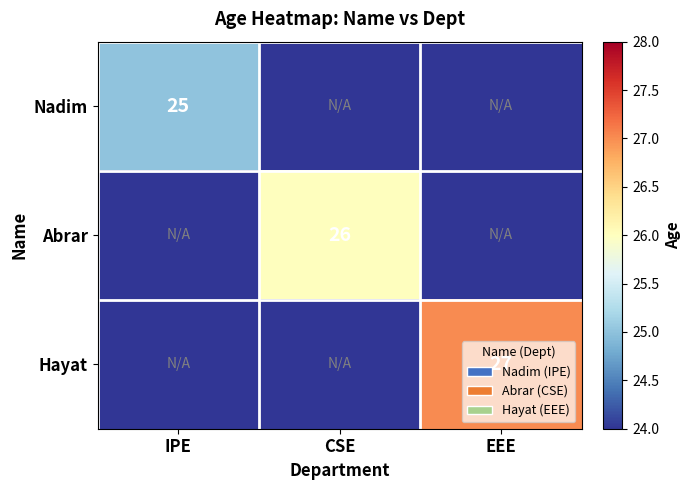

Is the value of Abrar at CSE greater than the value of Nadim at IPE?

Yes